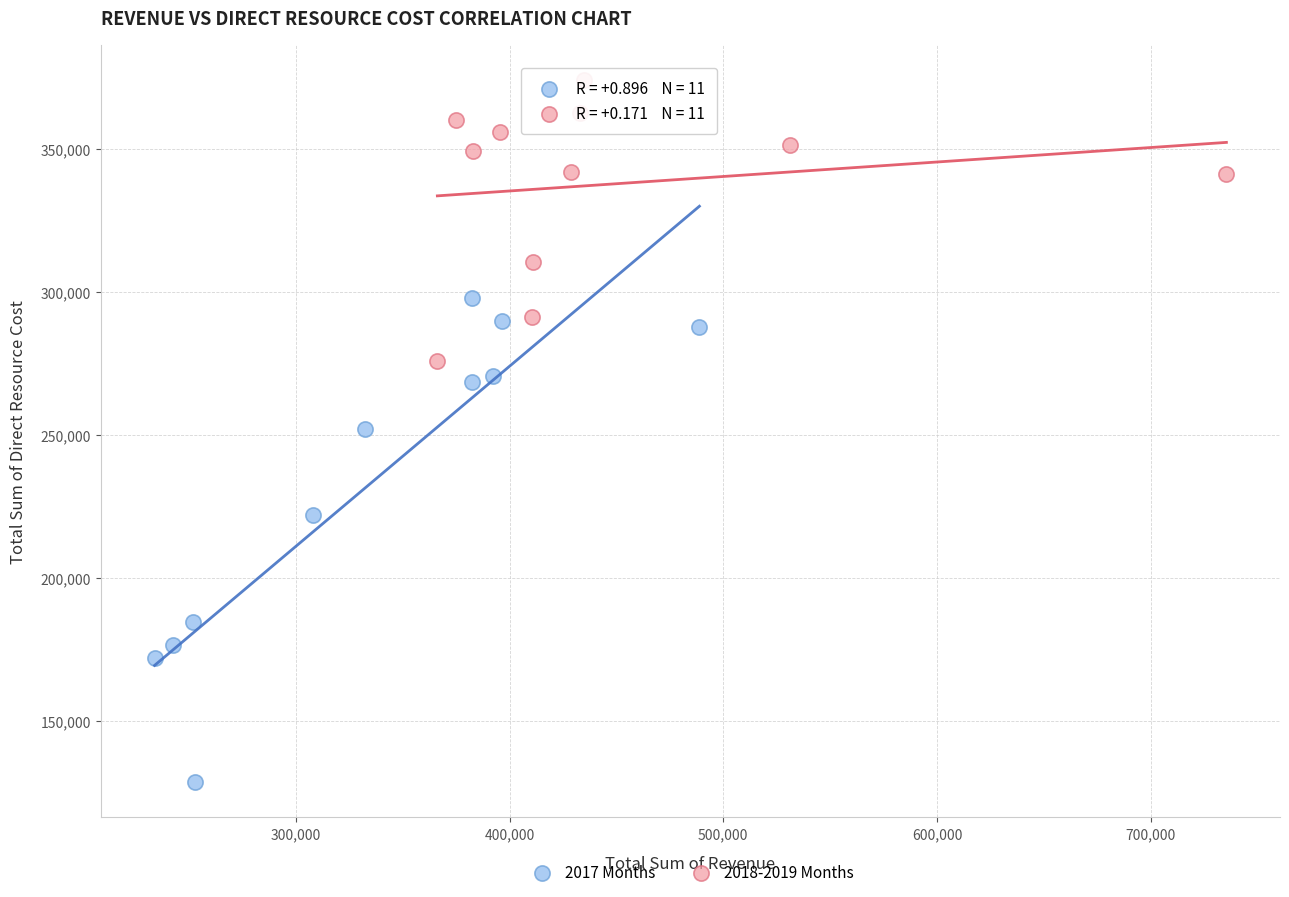

Which series reaches the maximum Y coordinate?

2018-2019 Months